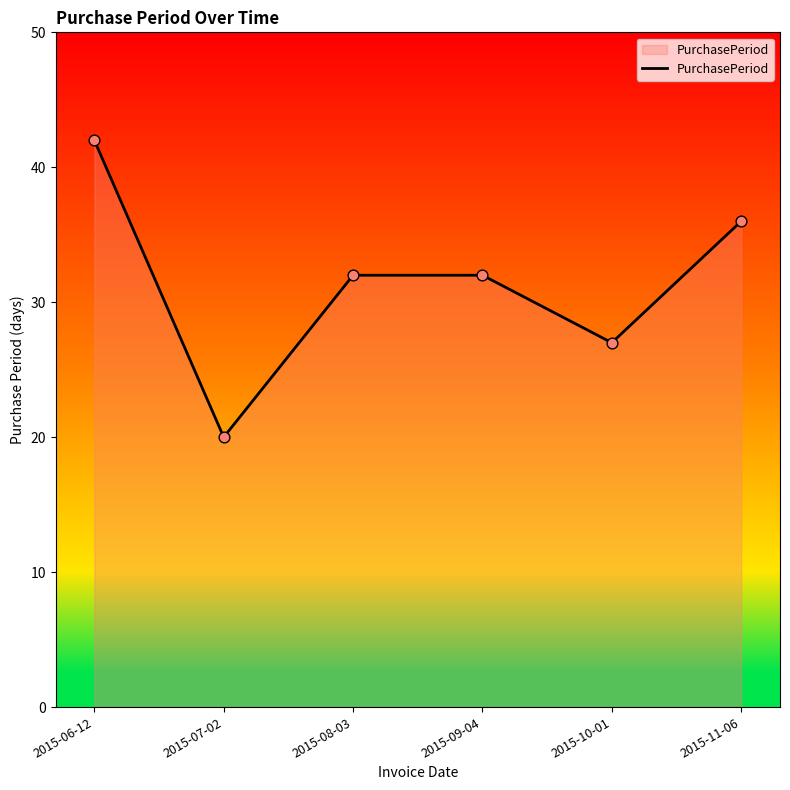

Approximately how many times larger is the value at 2015-10-01 compared to 2015-08-03?

0.8